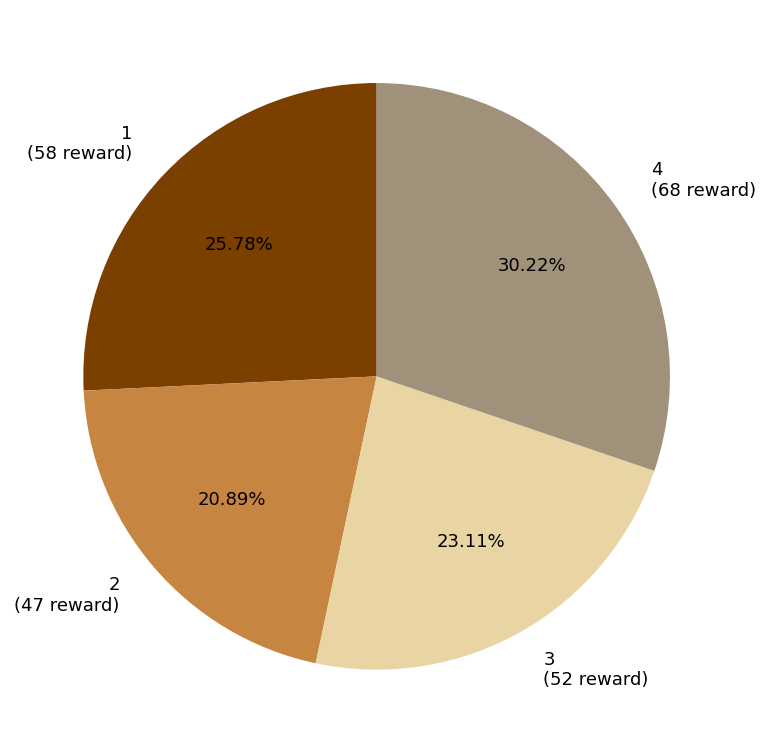

How many segments does this pie chart have?

4